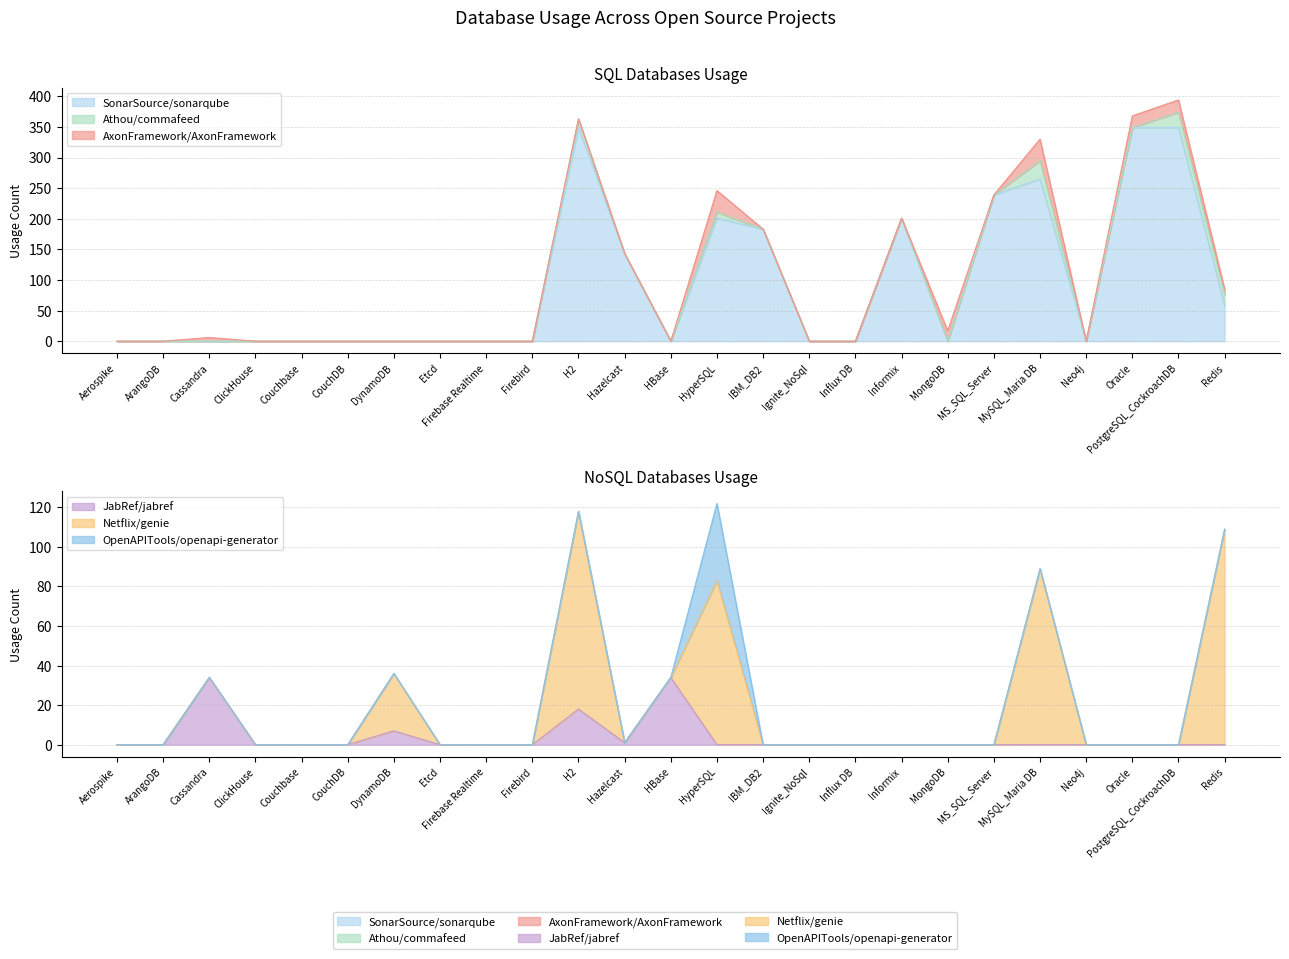

At how many categories does at least one series exceed 200?

7